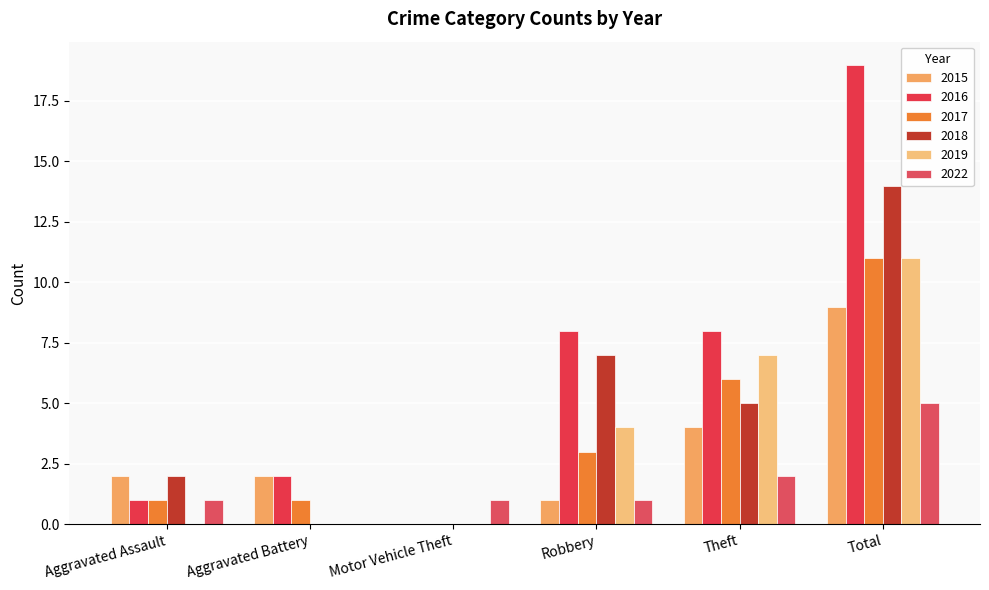

Is it true that 2016 equals 1 at Aggravated Battery?

False